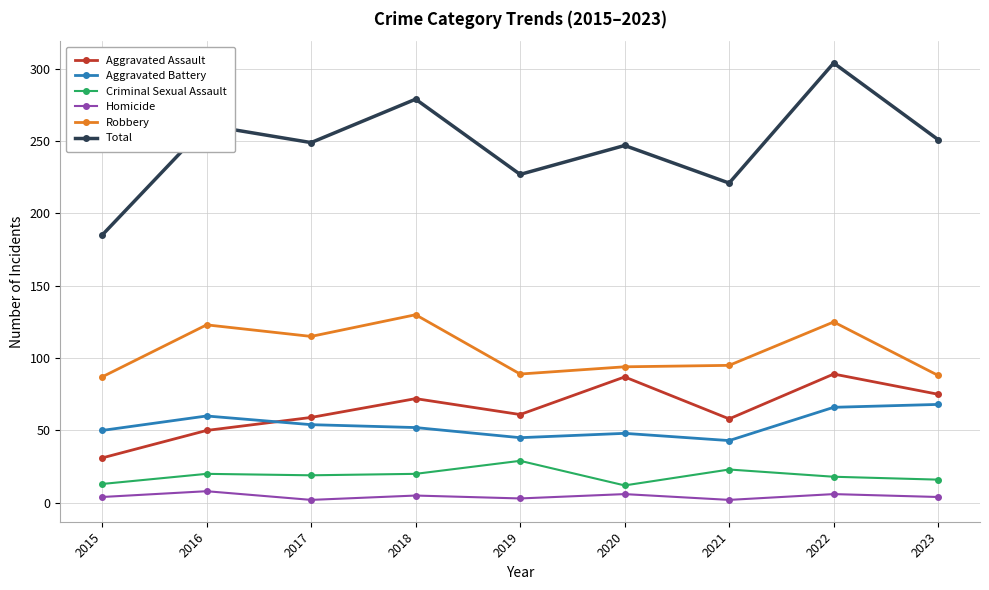

Which series changed the most between 2019 and 2022?

Total